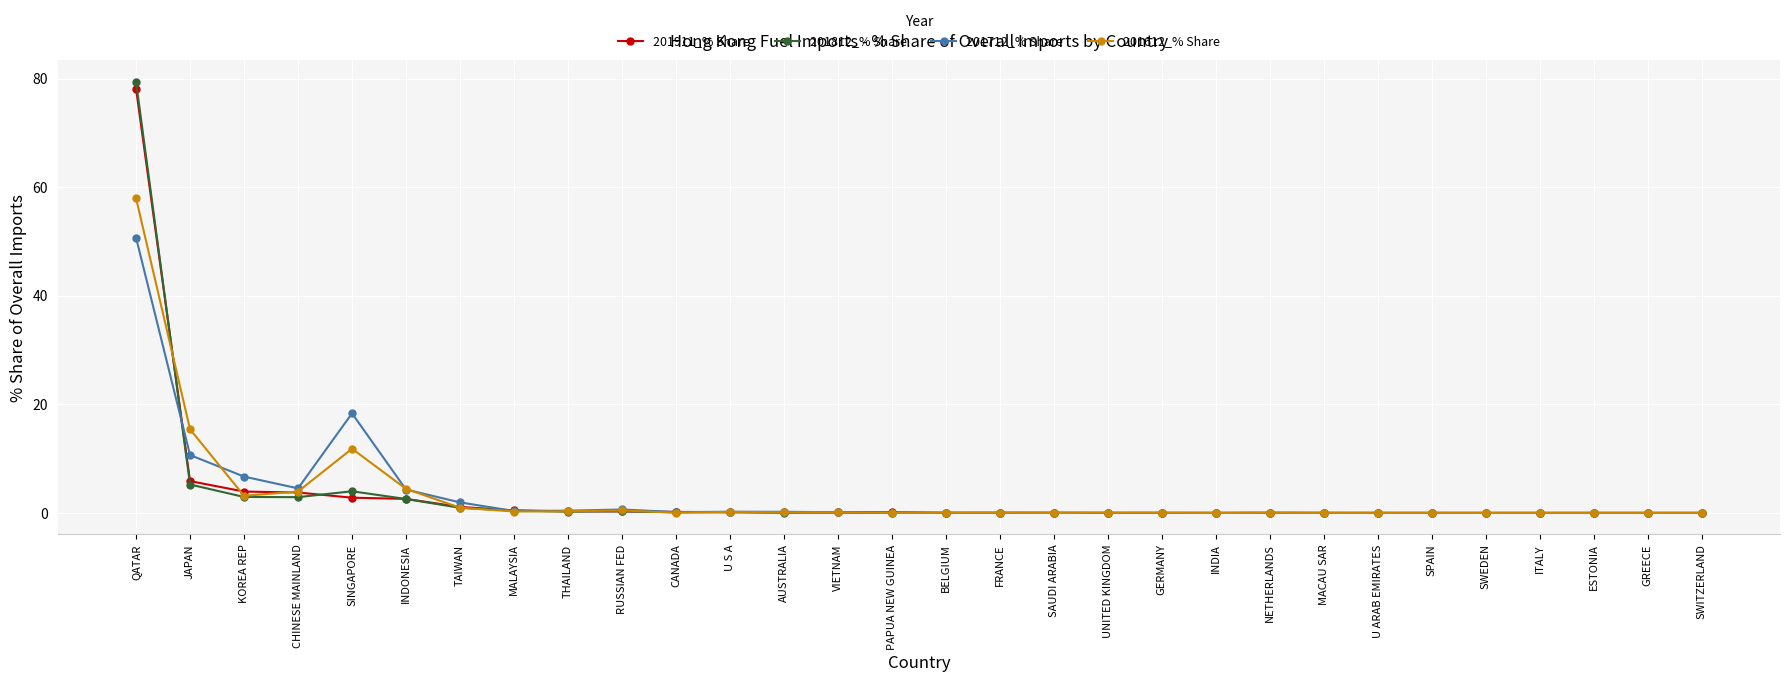

The 201911_% Share series shows 0.0 at SAUDI ARABIA. True or false?

True